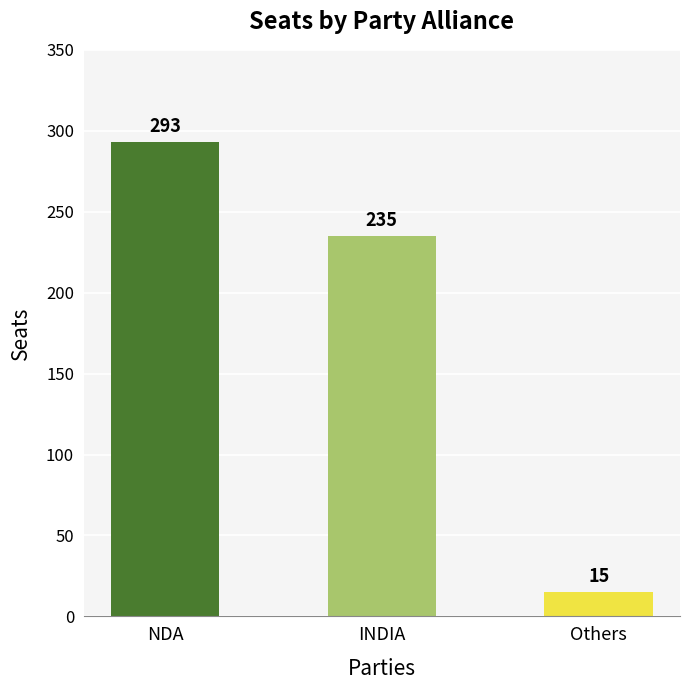

How many values are between 15 and 293?

3